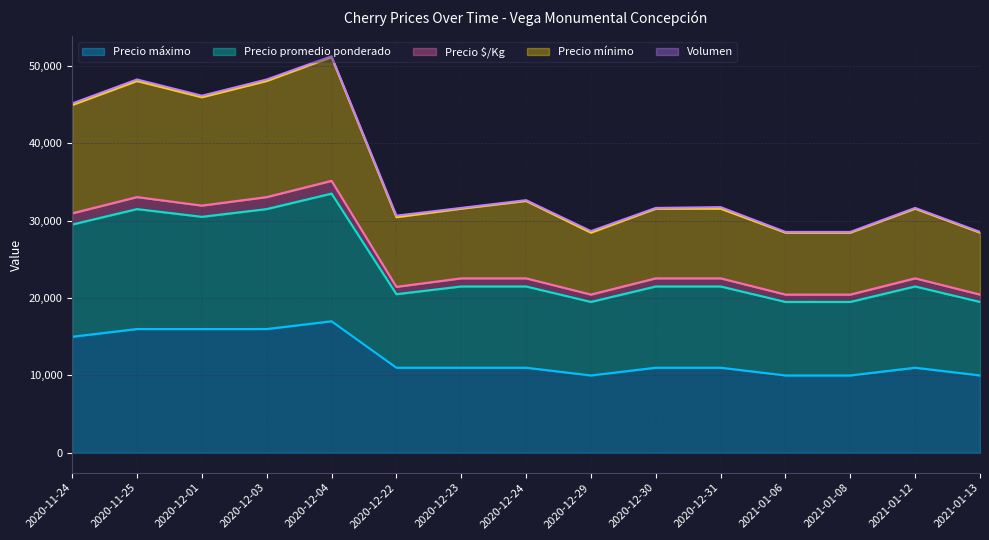

Which series has the widest spread of values?

Precio mínimo